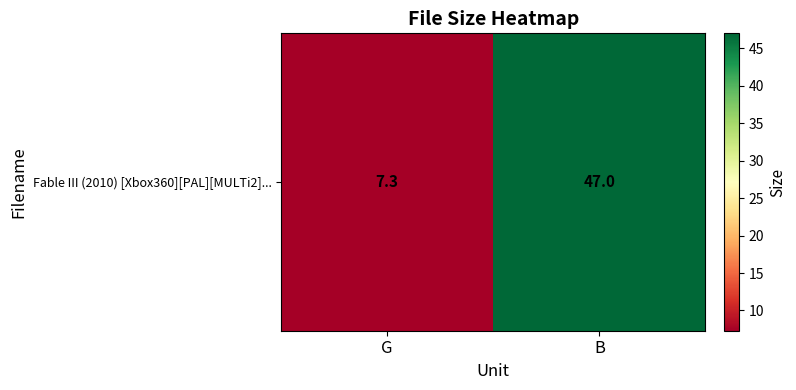

What is the smallest value displayed?

7.3